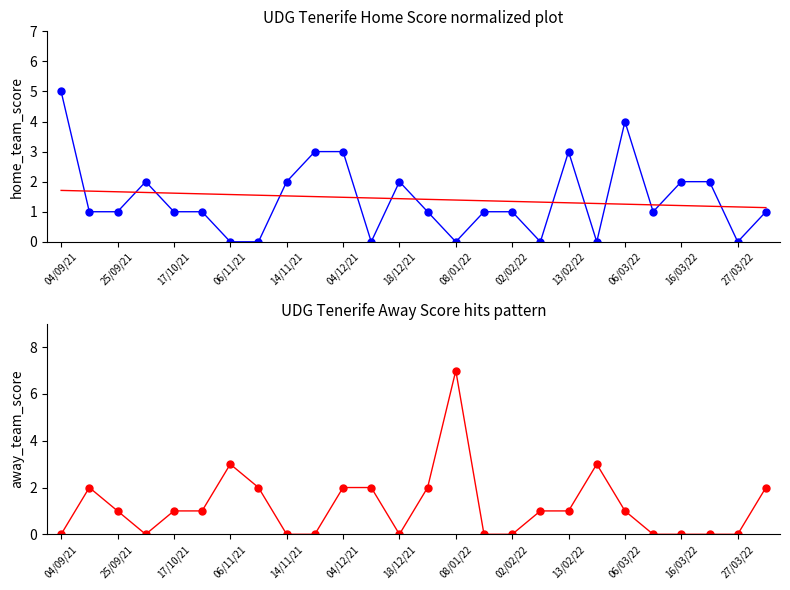

How many lines are shown in the chart?

3